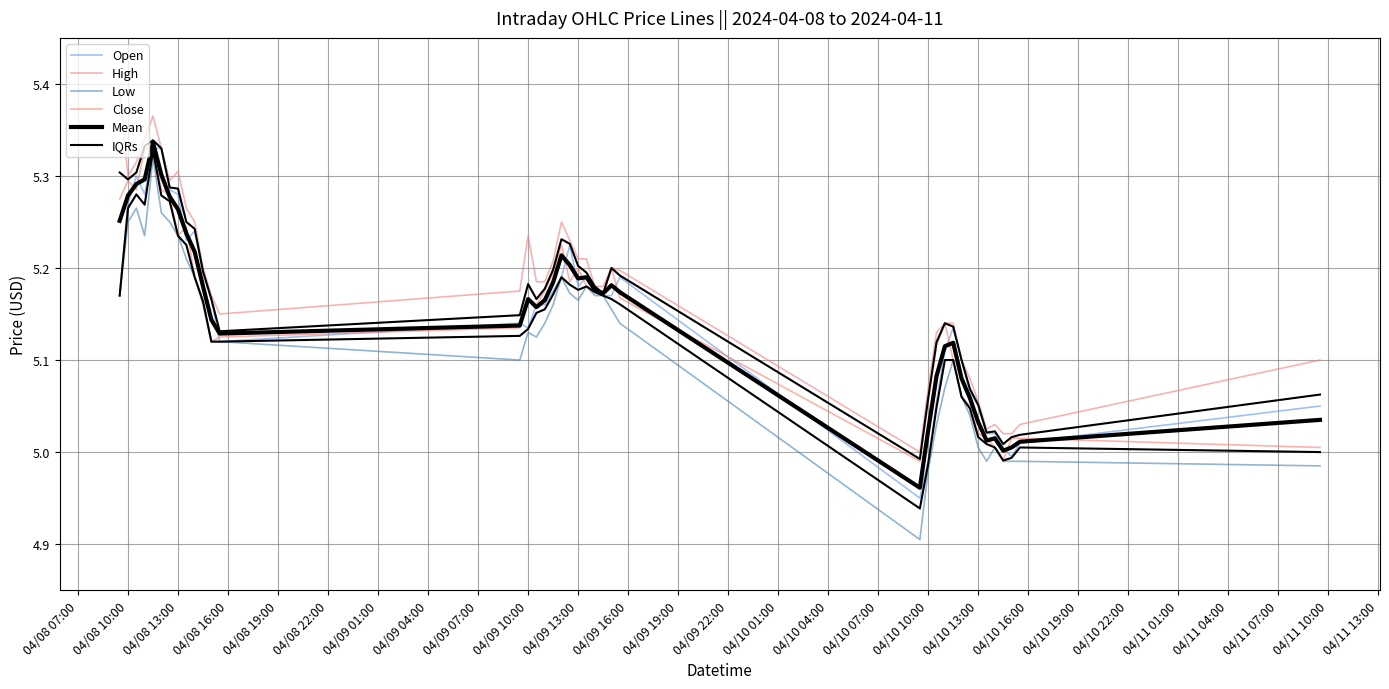

At which category does IQRs reach its first local valley?

04/08 10:00